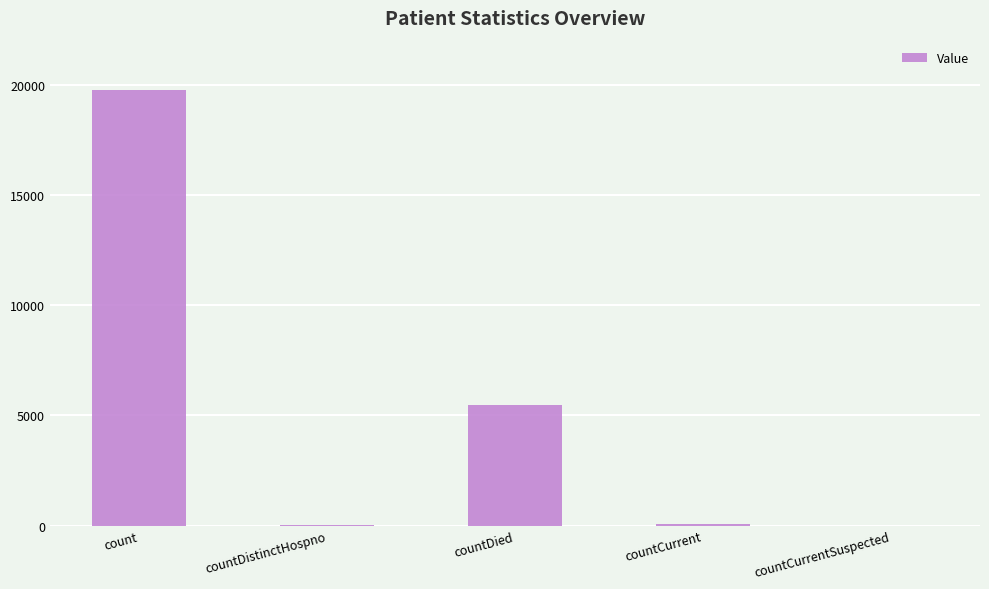

What is the greatest value displayed?

19784